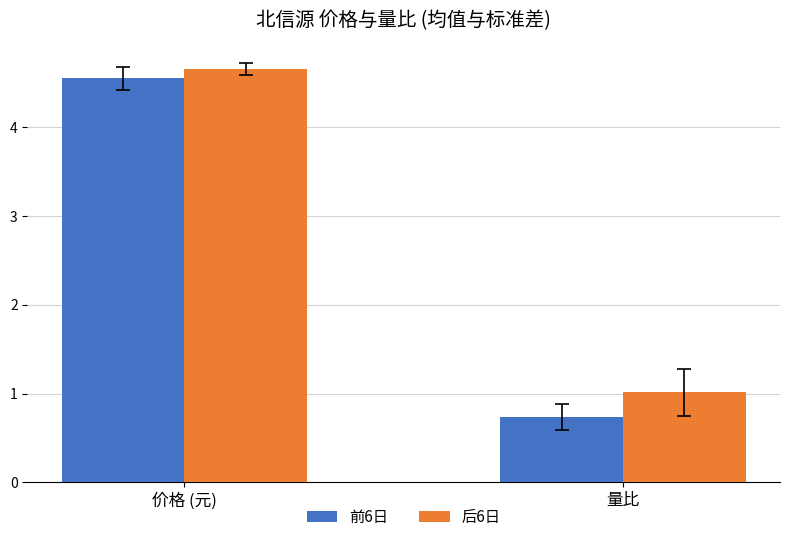

What are all the series names shown in the legend?

前6日, 后6日